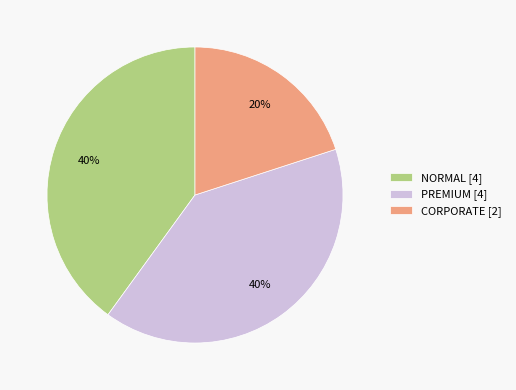

True or false: NORMAL accounts for 33% of the total.

False